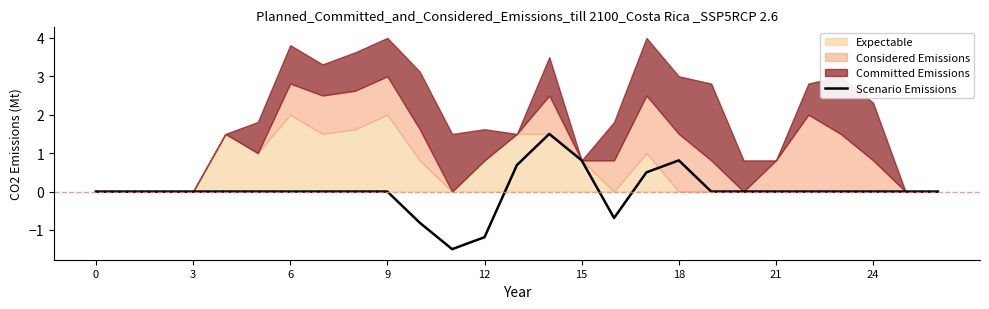

The value of Scenario Emissions at 3 is 0.0. True or false?

True